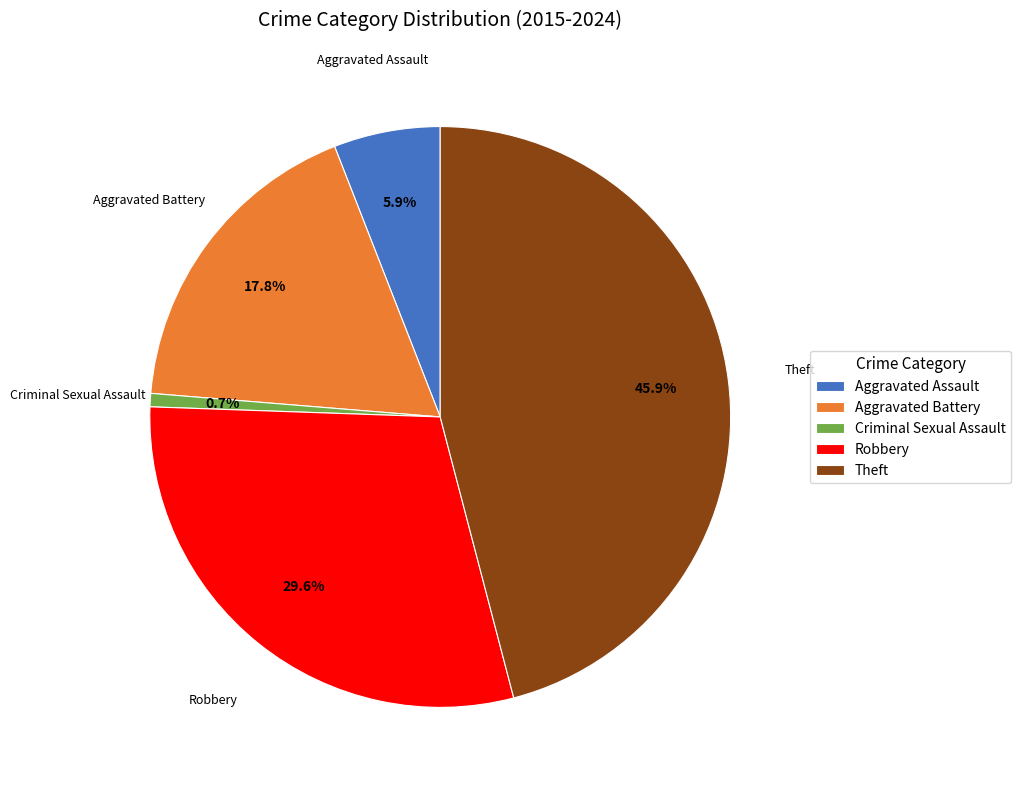

The Aggravated Assault slice represents 6% of the pie. True or false?

True